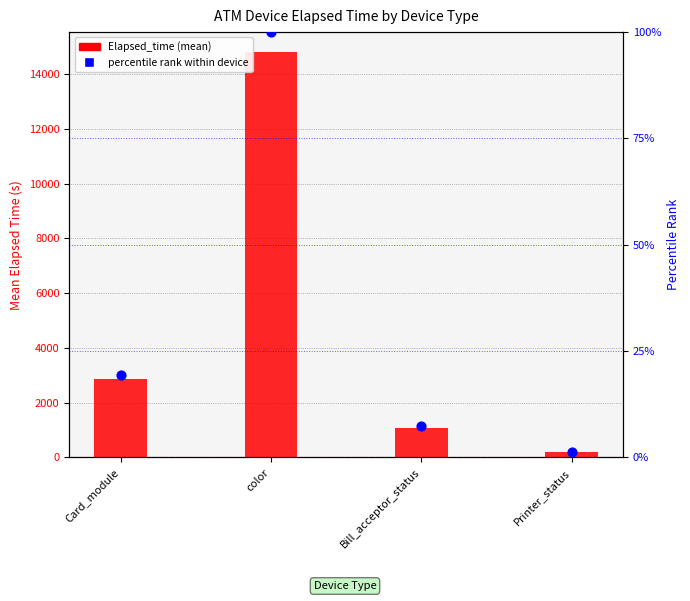

Which series reaches the minimum Y coordinate?

percentile rank within device